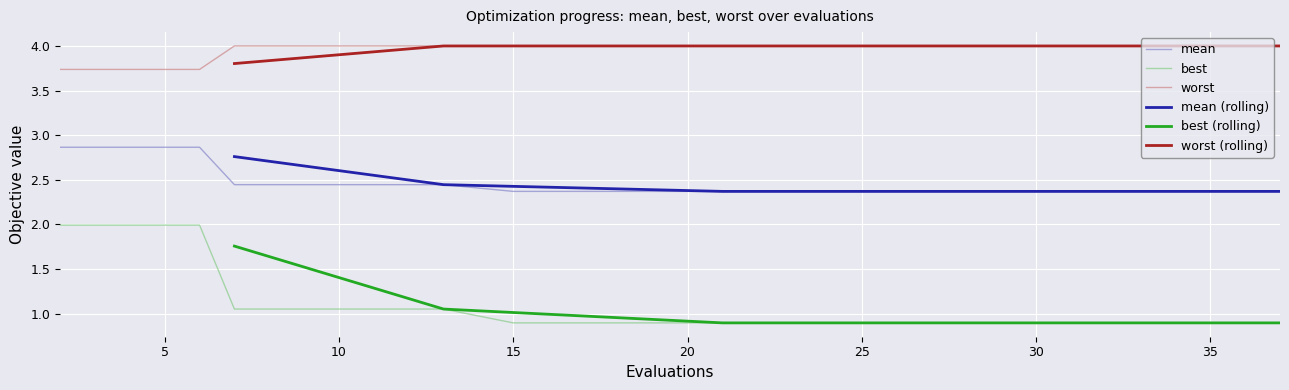

Count the number of data series in this chart.

6